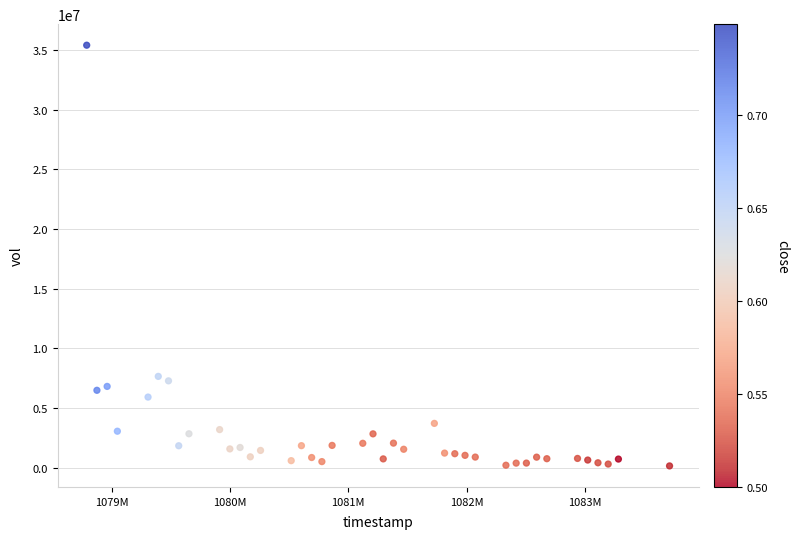

What is the range of X values (max minus min)?

4924800